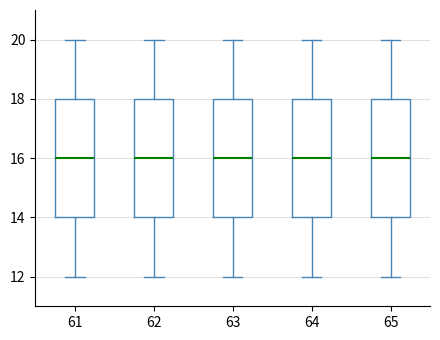

Where is the lower edge of the box at x = 63 on the y-axis? The values are not printed on the chart, so give them approximately, as read against the axis.

14